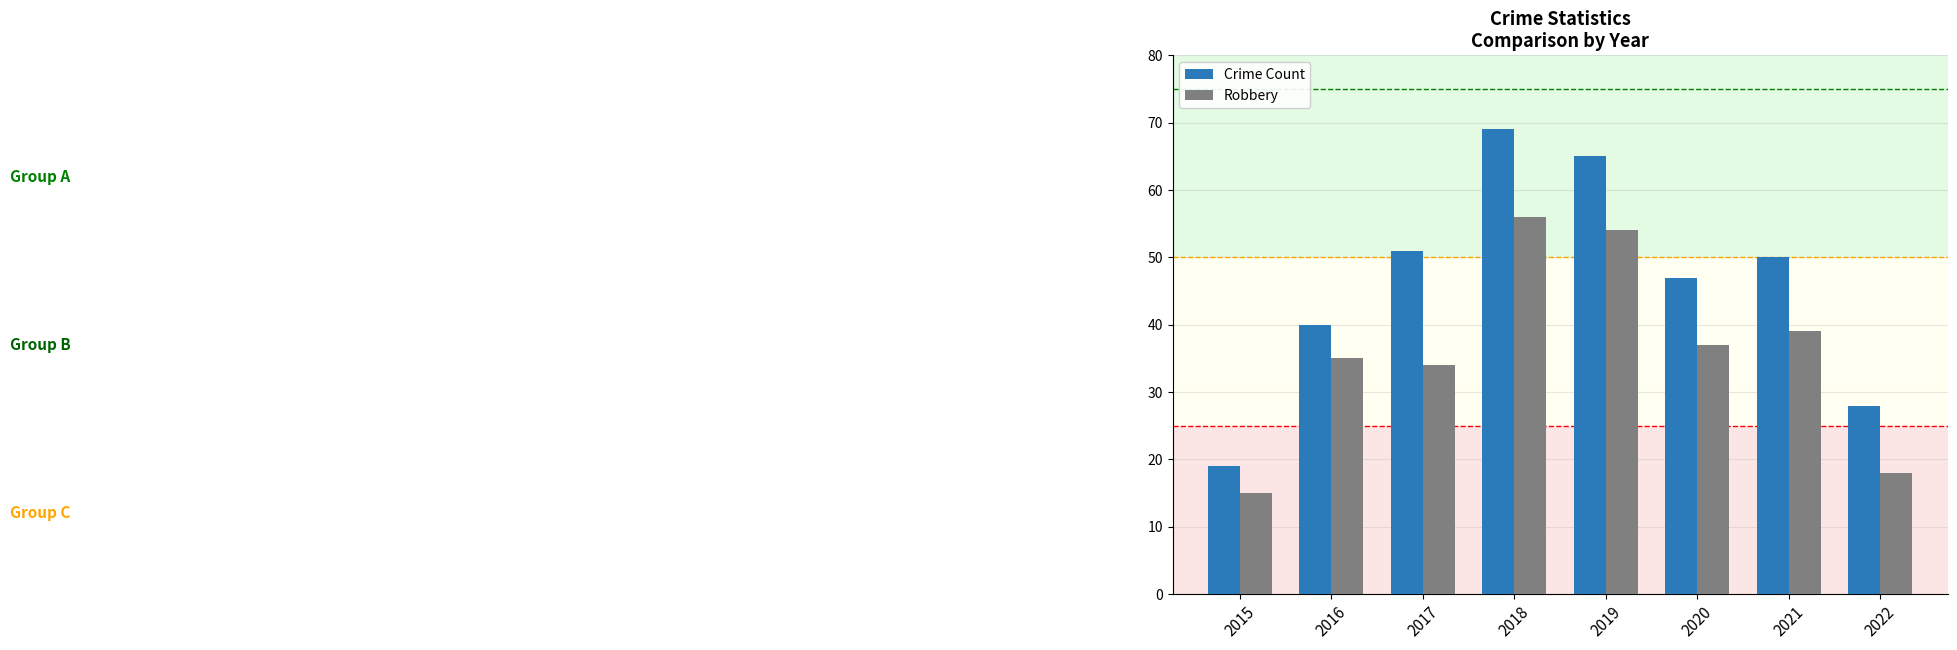

What is the smallest value displayed?

15